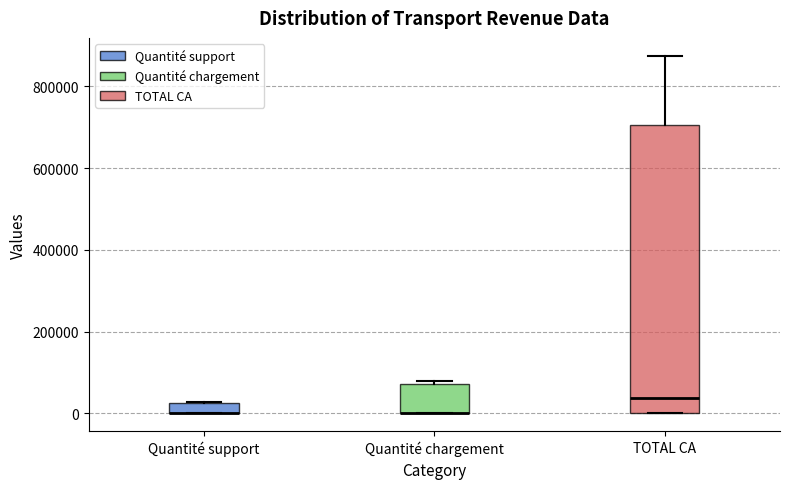

Comparing the boxes themselves (not the whiskers), which one is the tallest?

TOTAL CA